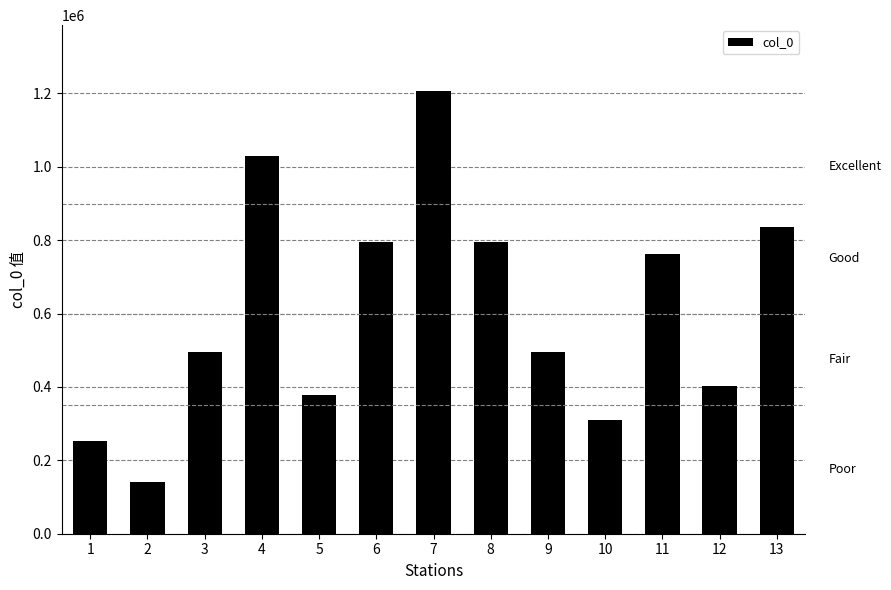

List the labels in order of value, smallest first.

2, 1, 10, 5, 12, 9, 3, 11, 6, 8, 13, 4, 7